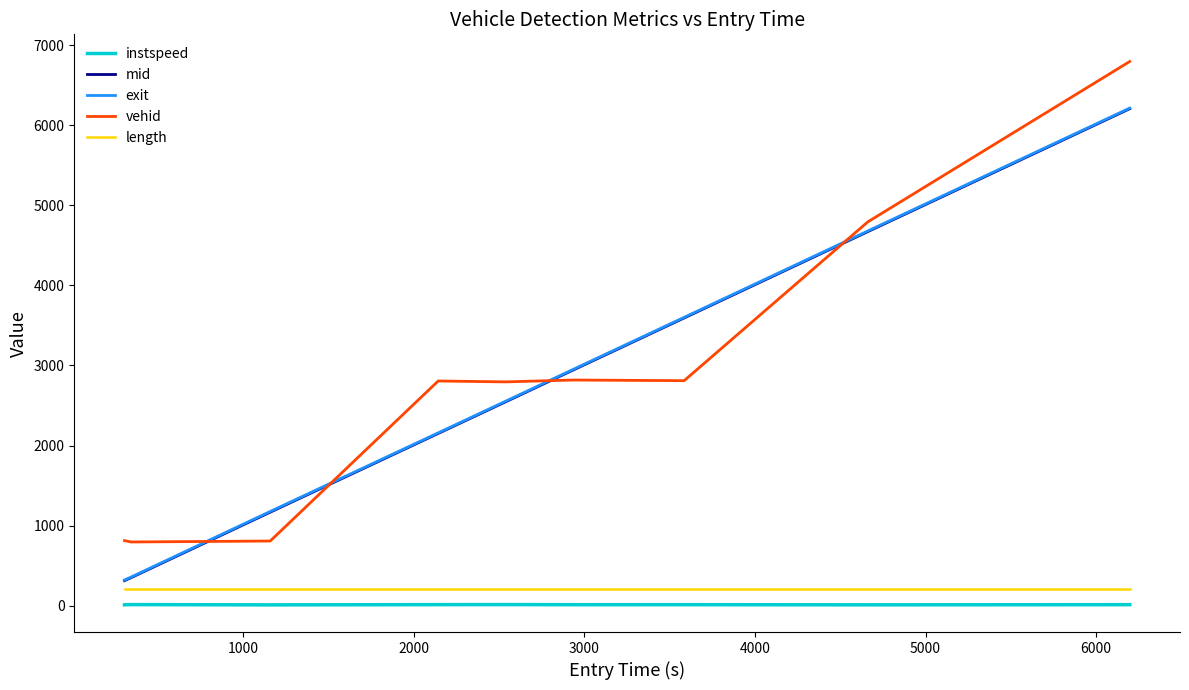

What is the maximum value shown in the chart?

6795.0